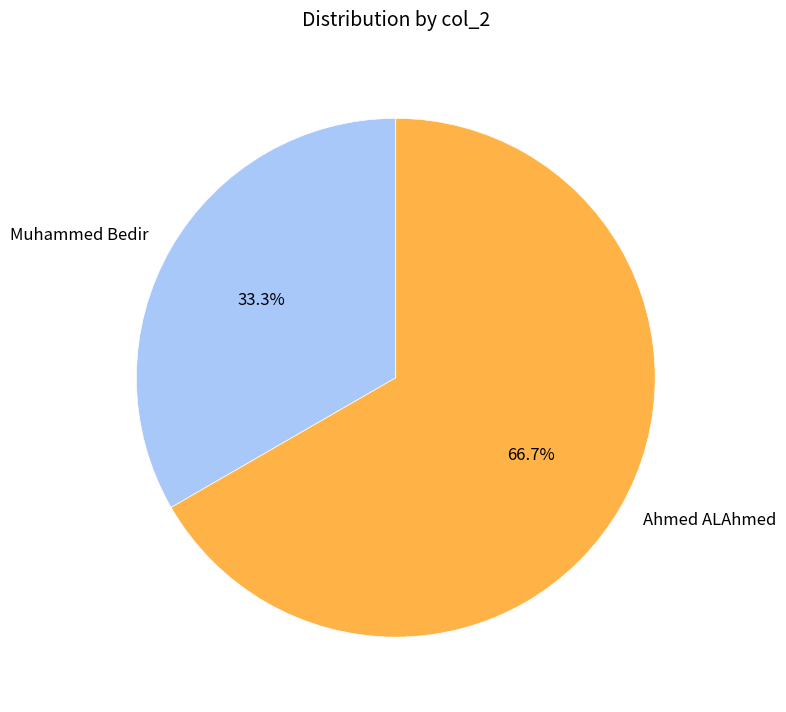

Is Ahmed ALAhmed the majority of the pie?

Yes